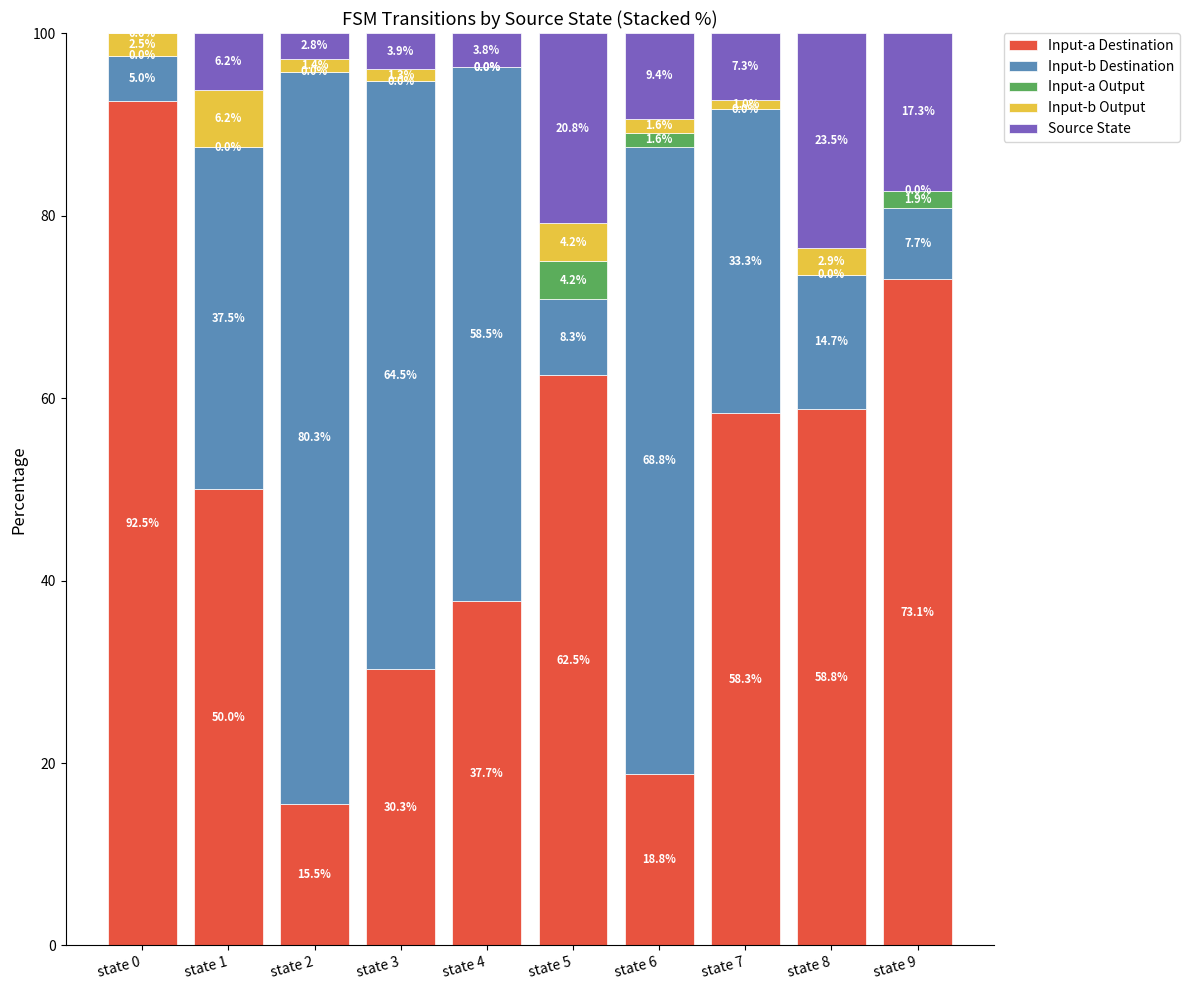

At which label does Input-a Destination first exceed 58?

state 0